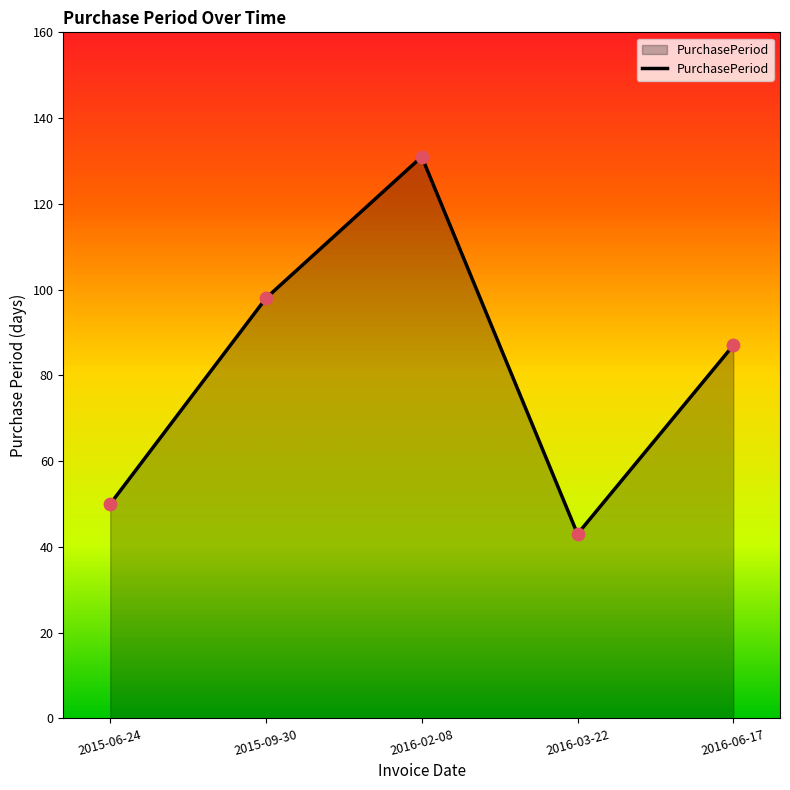

Between 2016-03-22 and 2015-09-30, which is larger?

2015-09-30